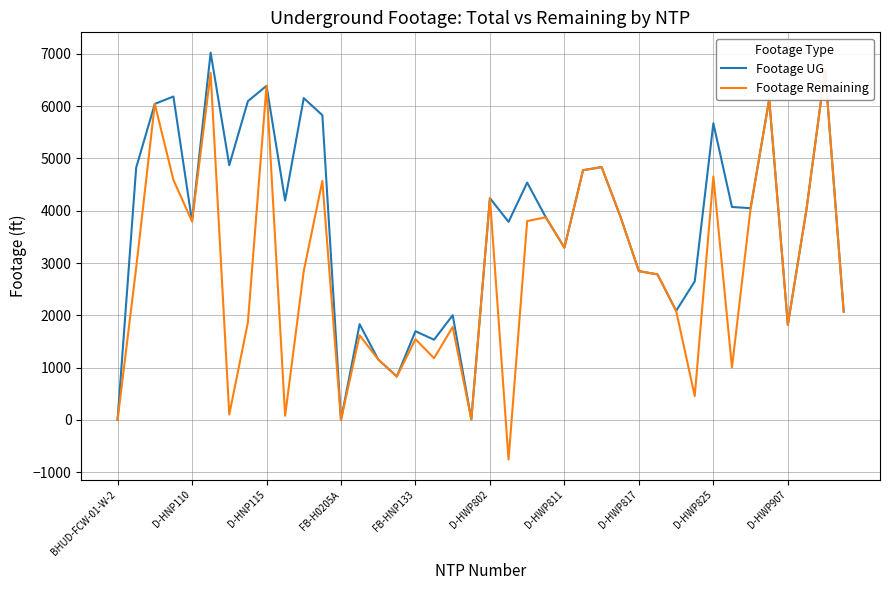

True or false: Footage UG and Footage Remaining cross at least once.

False